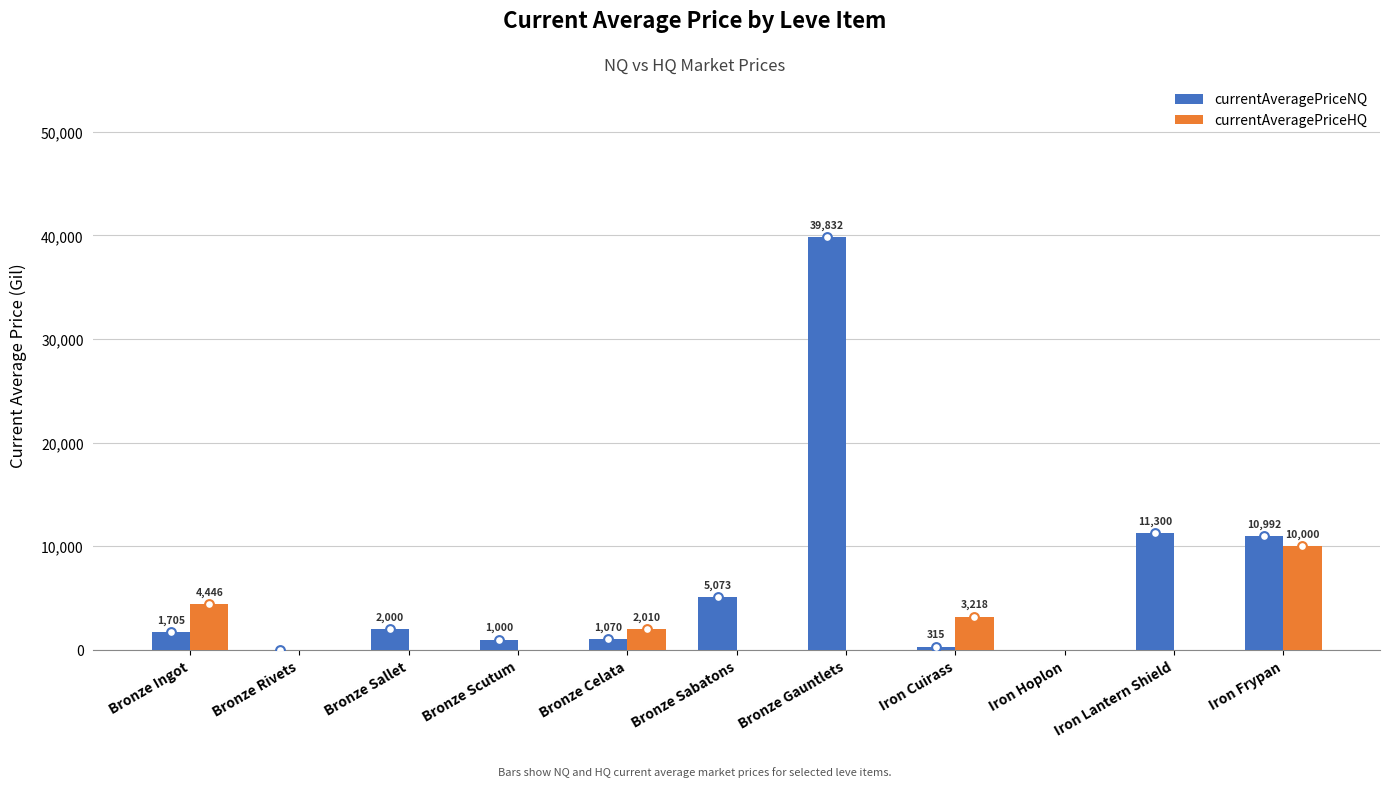

Which series has the largest total across all categories?

currentAveragePriceNQ